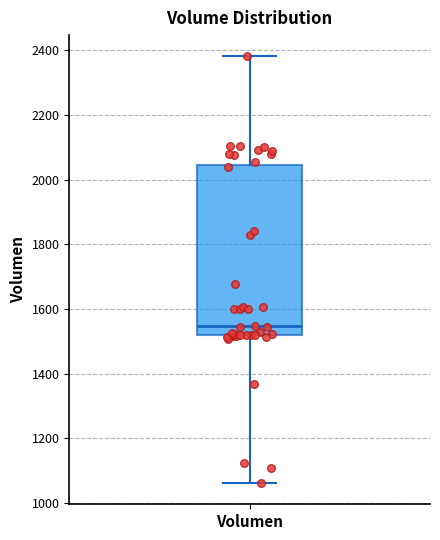

Read this box plot against the y-axis: the position of the median line, the range covered by the box, and the ends of both whiskers. The values are not printed on the chart, so give them approximately, as read against the axis.

median 1540, box 1520 to 2040, whiskers 1060 to 2380